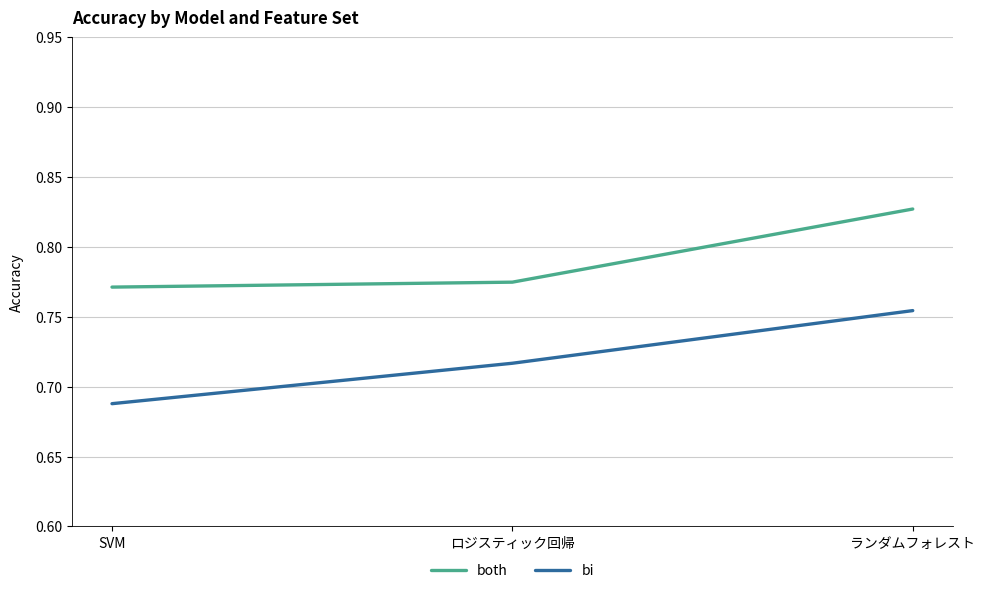

What is the total value across all series at ロジスティック回帰?

1.5